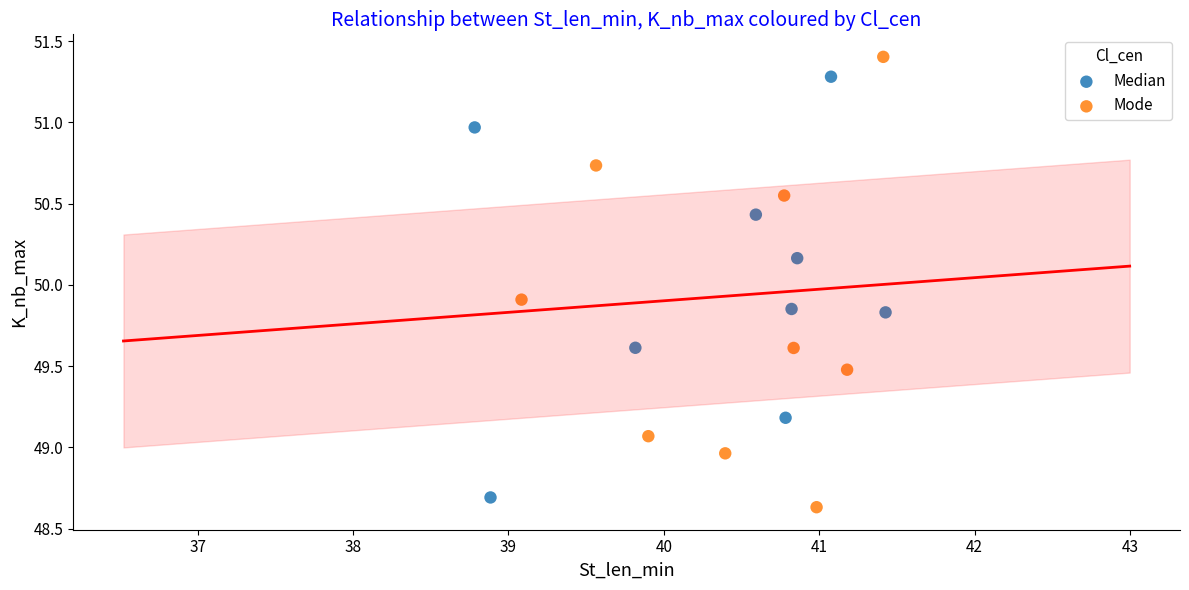

Which series reaches the maximum Y coordinate?

Mode